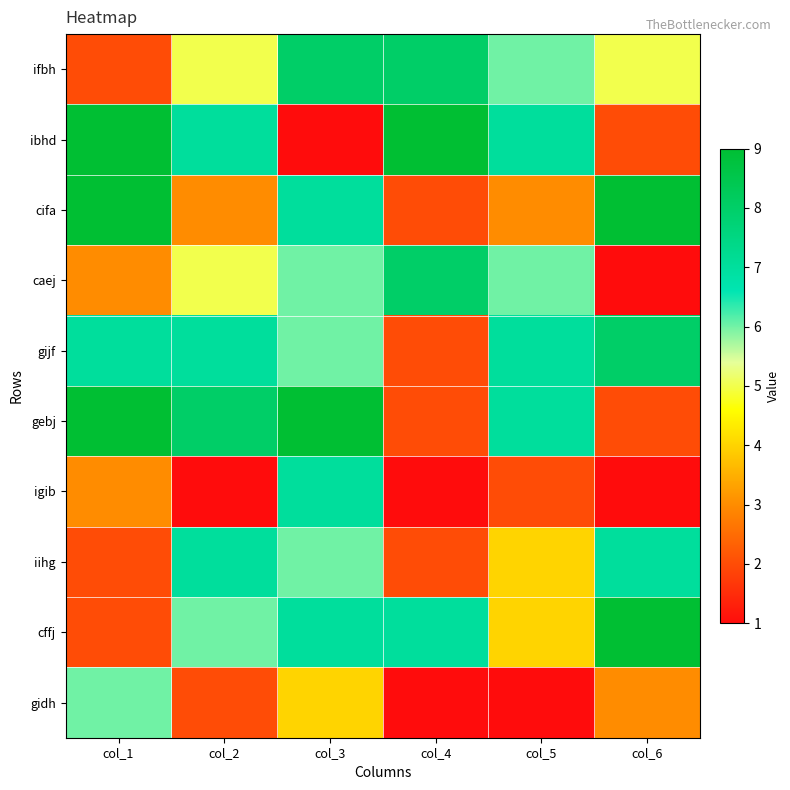

Reading left to right, extract all data points from this chart.

ifbh: col_1=2	col_2=5	col_3=8	col_4=8	col_5=6	col_6=5
ibhd: col_1=9	col_2=7	col_3=1	col_4=9	col_5=7	col_6=2
cifa: col_1=9	col_2=3	col_3=7	col_4=2	col_5=3	col_6=9
caej: col_1=3	col_2=5	col_3=6	col_4=8	col_5=6	col_6=1
gijf: col_1=7	col_2=7	col_3=6	col_4=2	col_5=7	col_6=8
gebj: col_1=9	col_2=8	col_3=9	col_4=2	col_5=7	col_6=2
igib: col_1=3	col_2=1	col_3=7	col_4=1	col_5=2	col_6=1
iihg: col_1=2	col_2=7	col_3=6	col_4=2	col_5=4	col_6=7
cffj: col_1=2	col_2=6	col_3=7	col_4=7	col_5=4	col_6=9
gidh: col_1=6	col_2=2	col_3=4	col_4=1	col_5=1	col_6=3